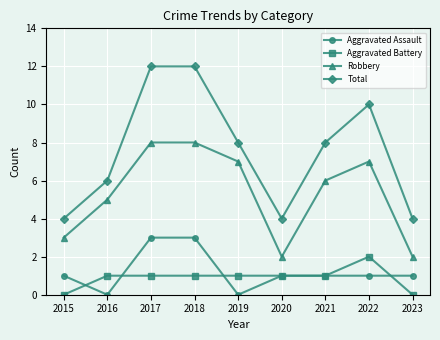

Count the Robbery values in the range 3 to 7.

5